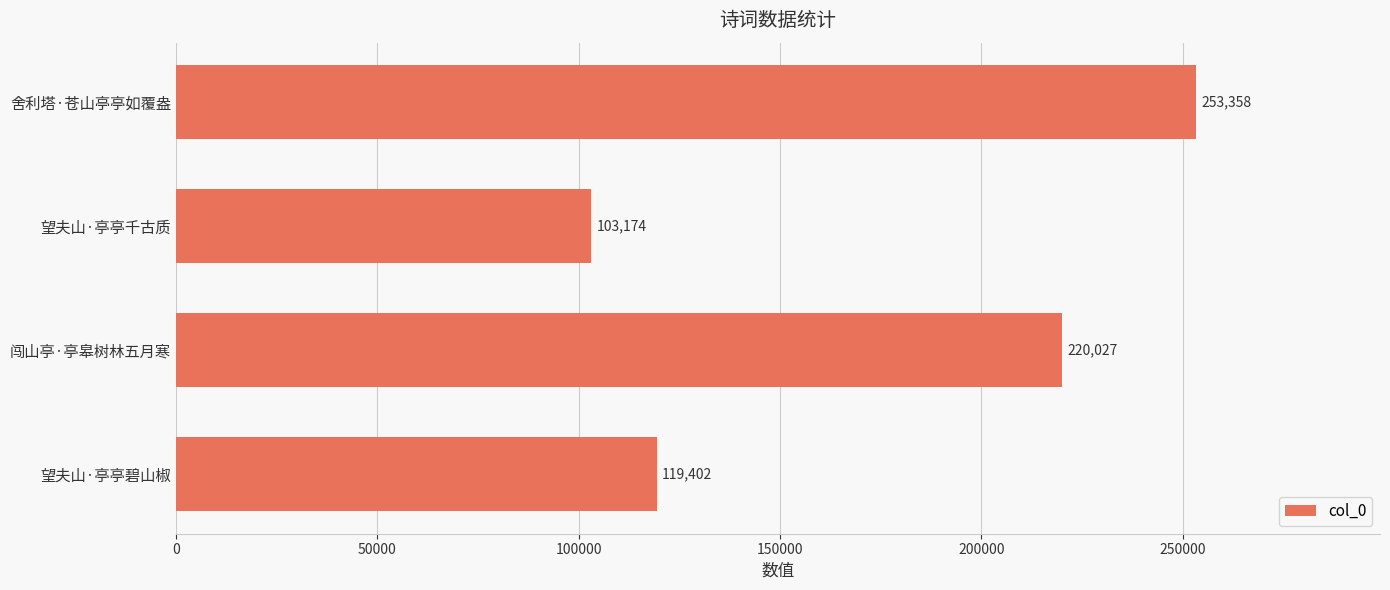

Reading top to bottom, list all the values displayed in this chart.

舍利塔·苍山亭亭如覆盎=253358	望夫山·亭亭千古质=103174	闯山亭·亭皋树林五月寒=220027	望夫山·亭亭碧山椒=119402